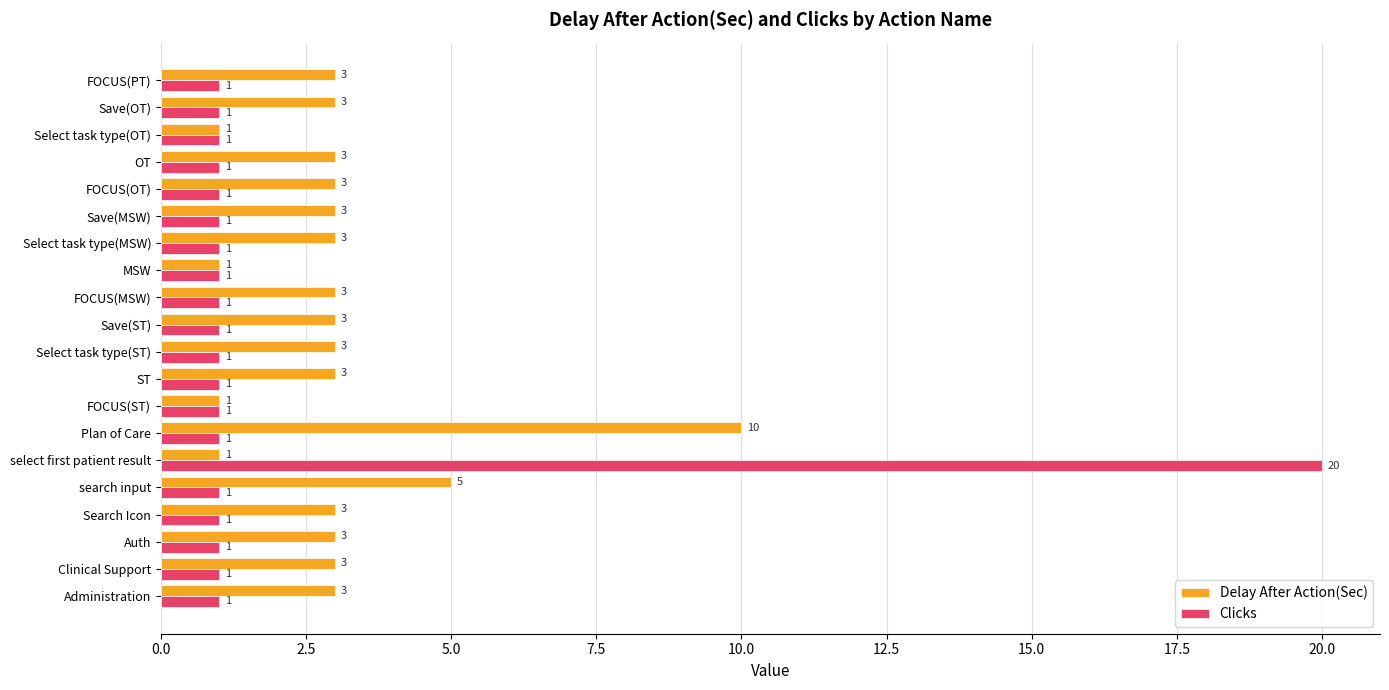

What are all the series names shown in the legend?

Delay After Action(Sec), Clicks